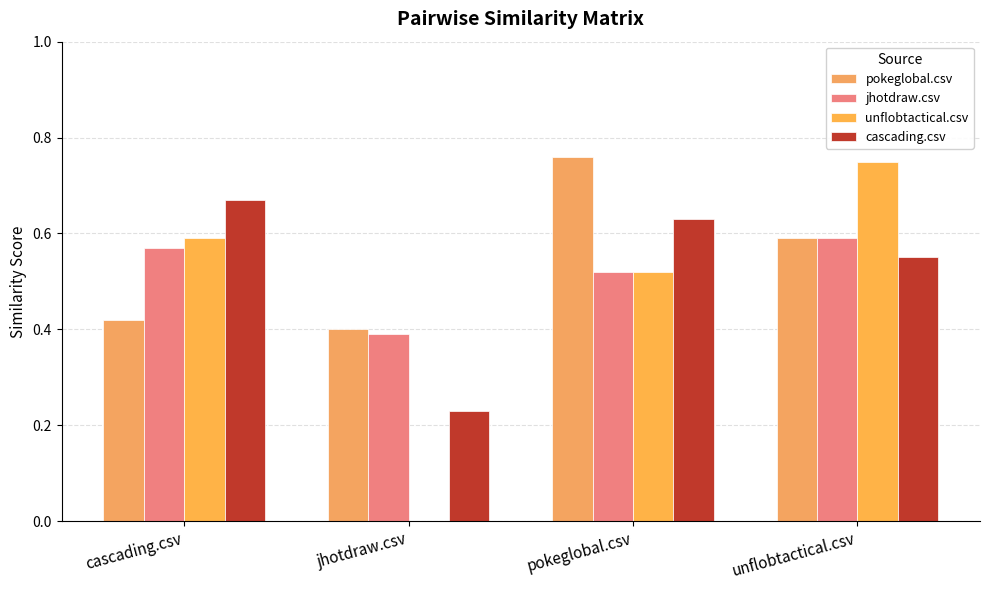

Does the chart contain stacked bars?

No